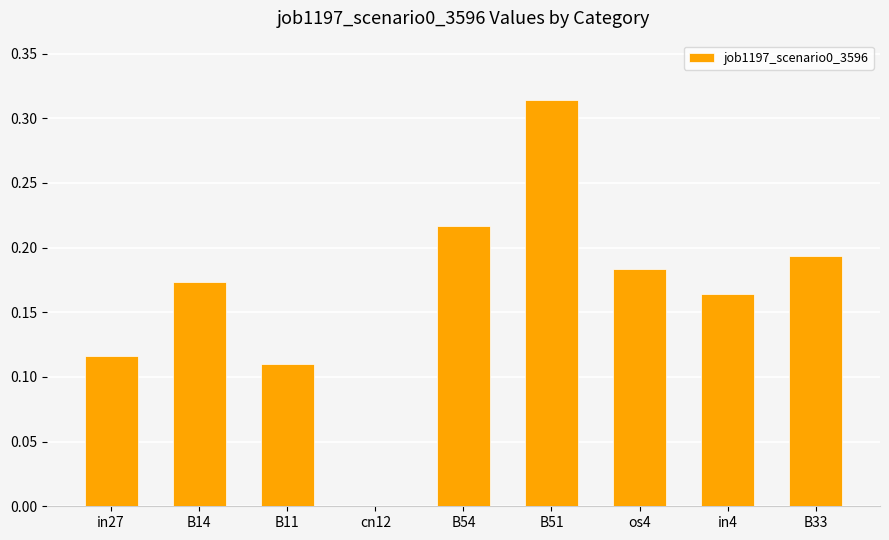

Which has a higher value, B33 or cn12?

B33